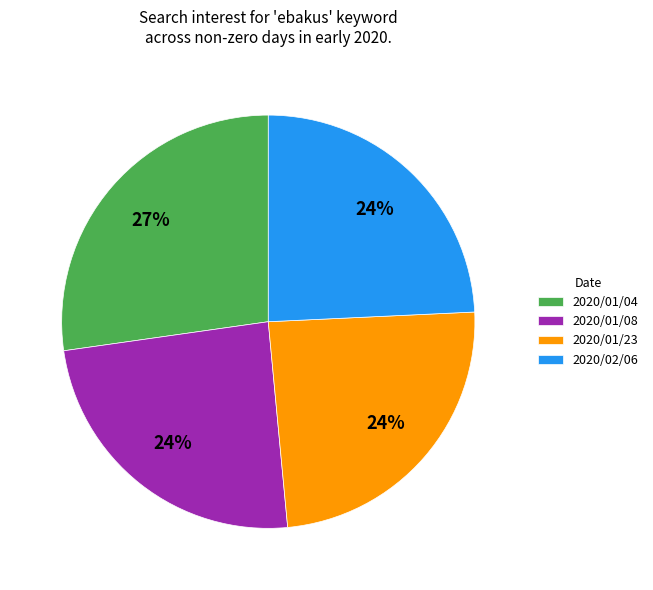

Combined, do 2020/01/23 and 2020/01/04 account for over 50%?

Yes